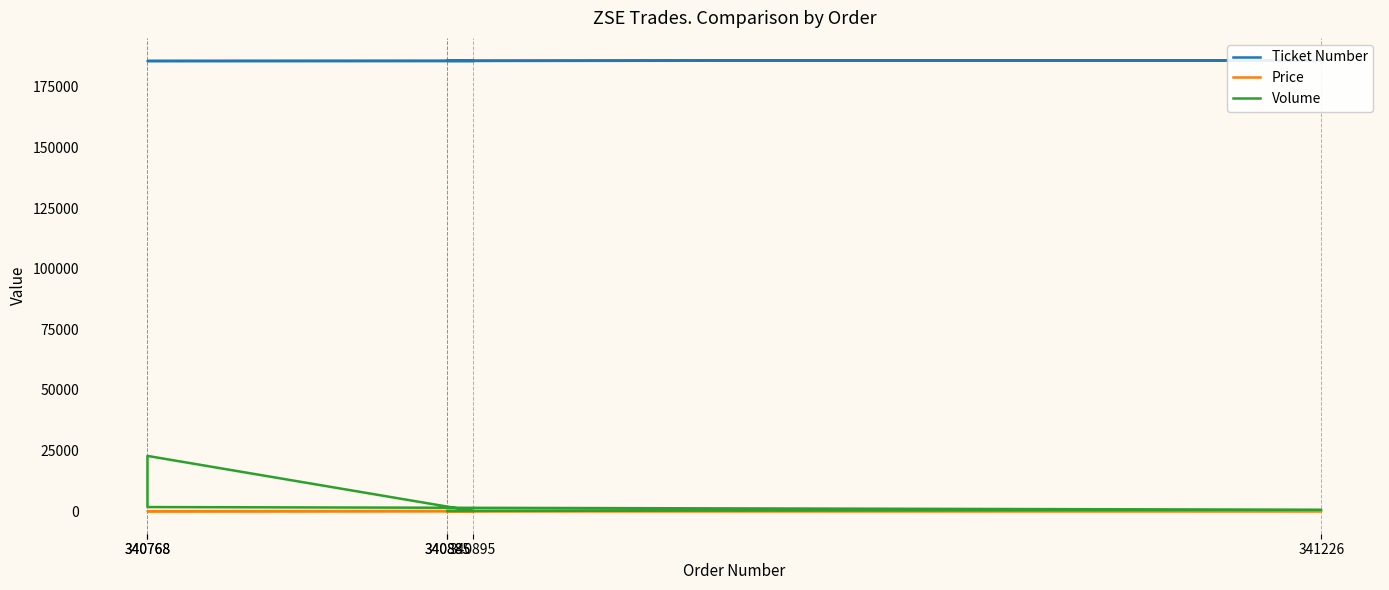

What are all the series names shown in the legend?

Ticket Number, Price, Volume